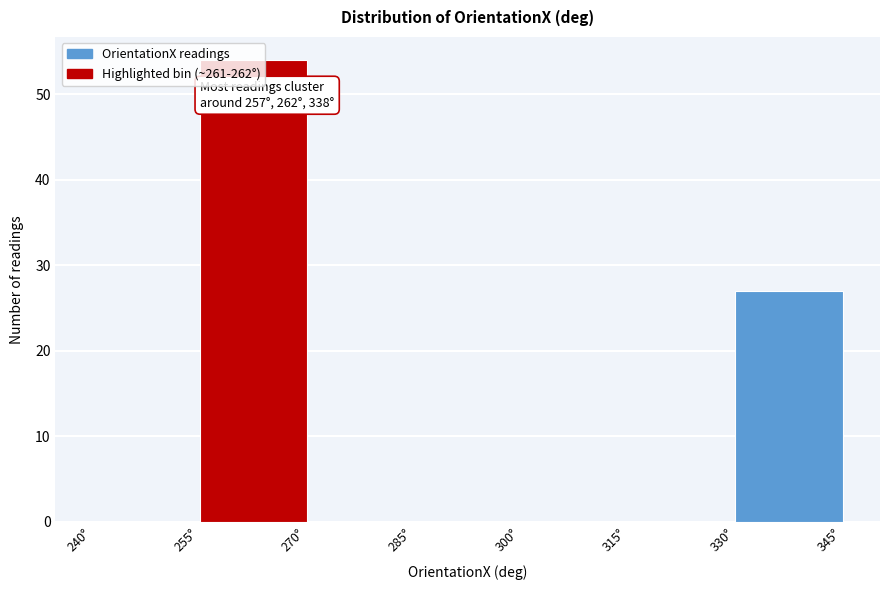

Which range on the x-axis has the tallest bar?

255 to 270